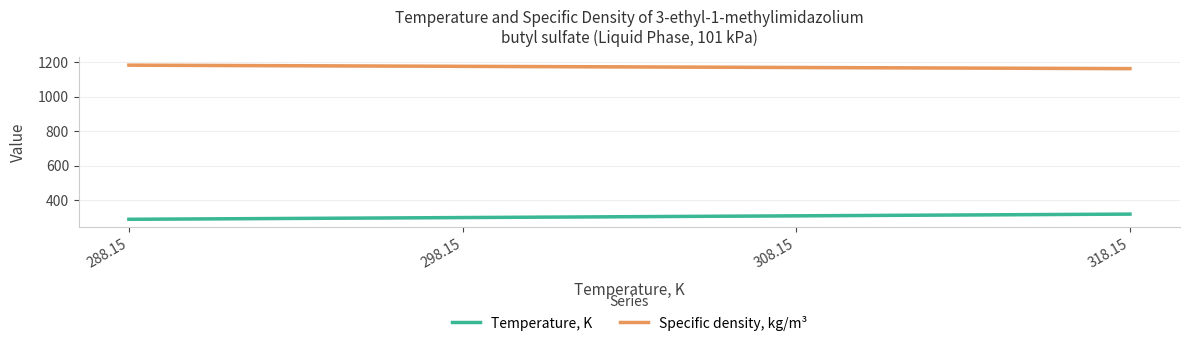

What is the label of the 4th point from the left?

318.15